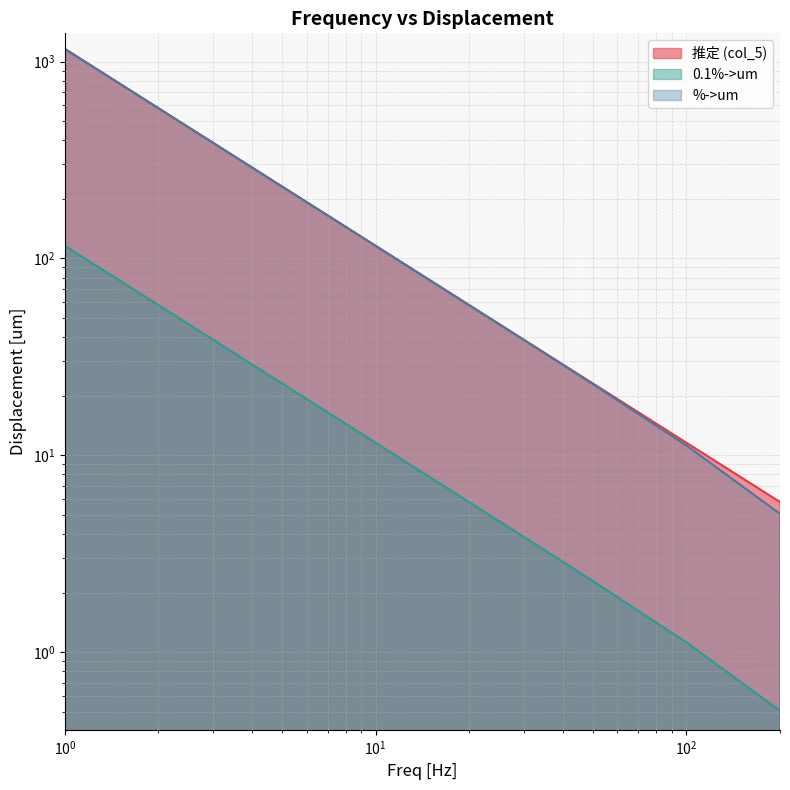

Which category has the highest value across all series?

1